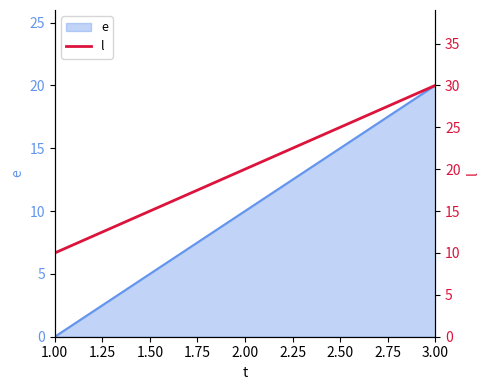

What is the greatest value displayed?

30